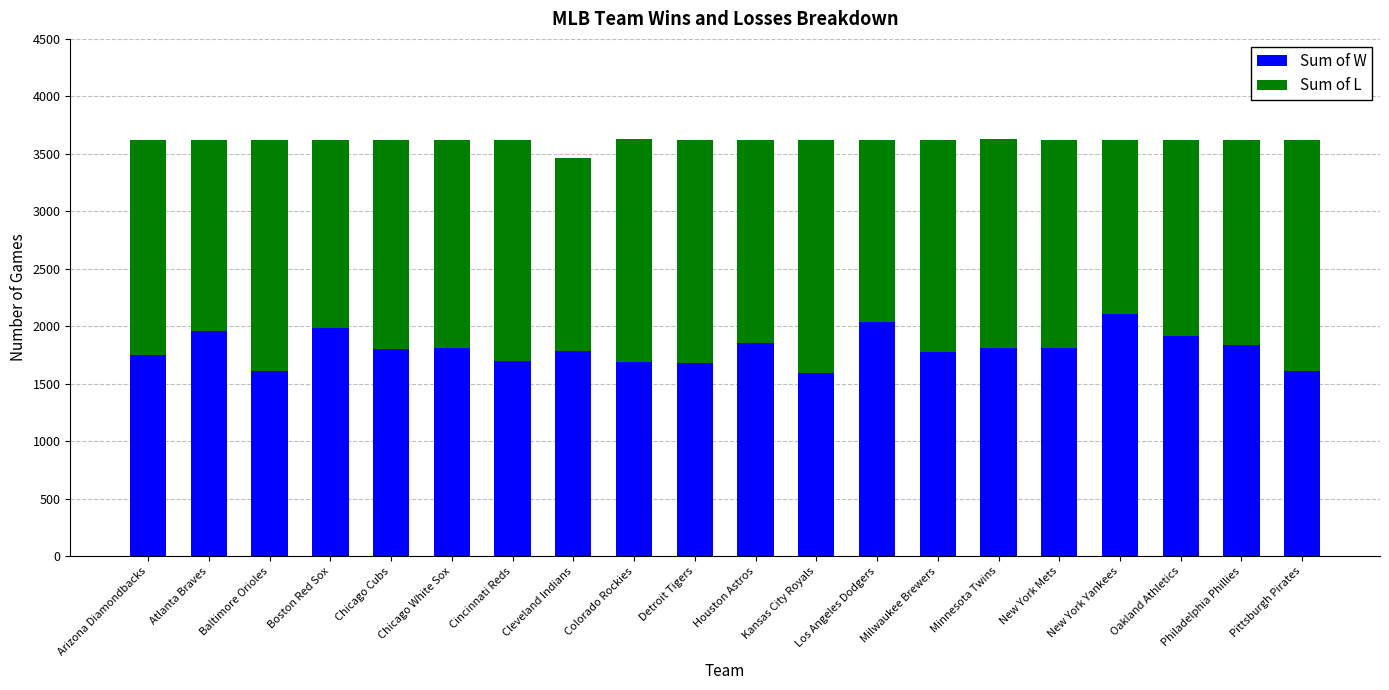

What is the lowest value of the Sum of W series?

1595